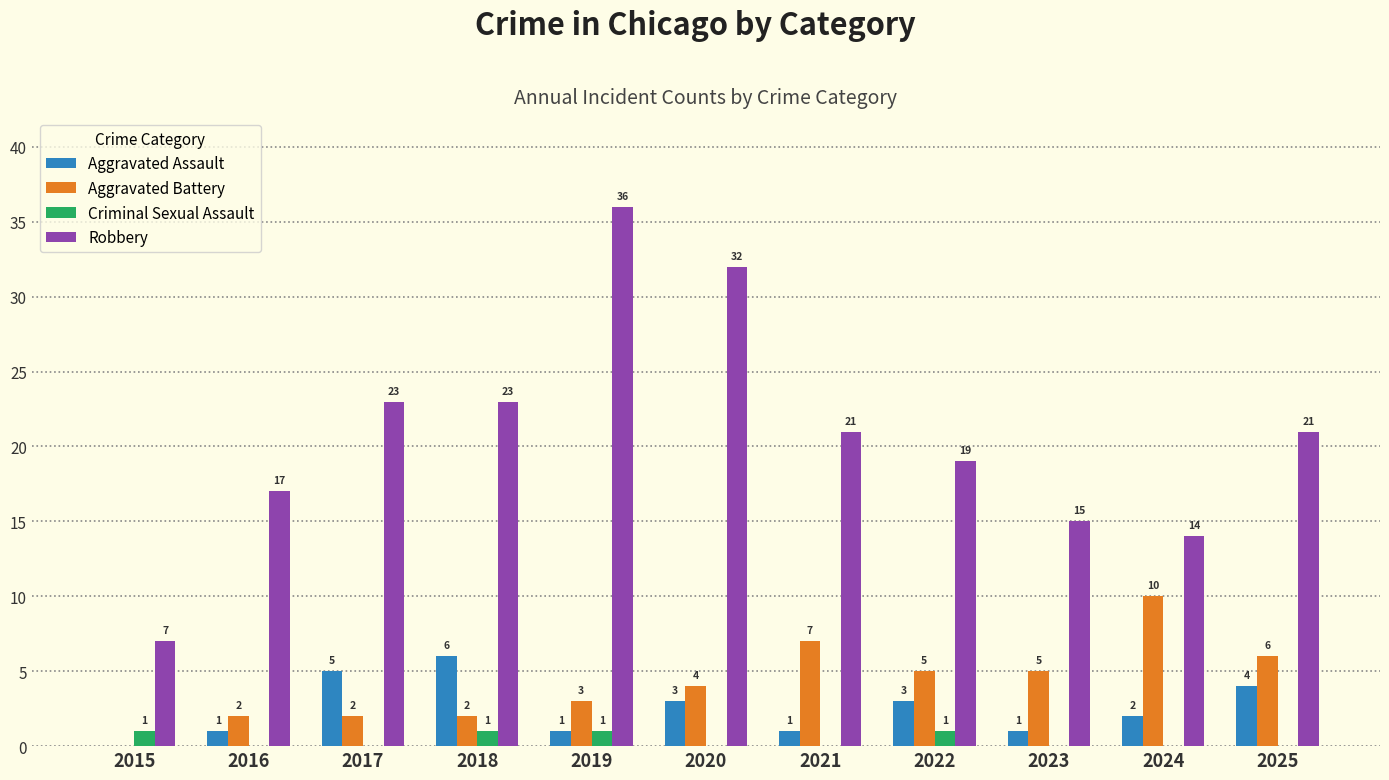

Reading left to right, what are all the values shown in this chart?

Aggravated Assault: 0	1	5	6	1	3	1	3	1	2	4
Aggravated Battery: 0	2	2	2	3	4	7	5	5	10	6
Criminal Sexual Assault: 1	0	0	1	1	0	0	1	0	0	0
Robbery: 7	17	23	23	36	32	21	19	15	14	21